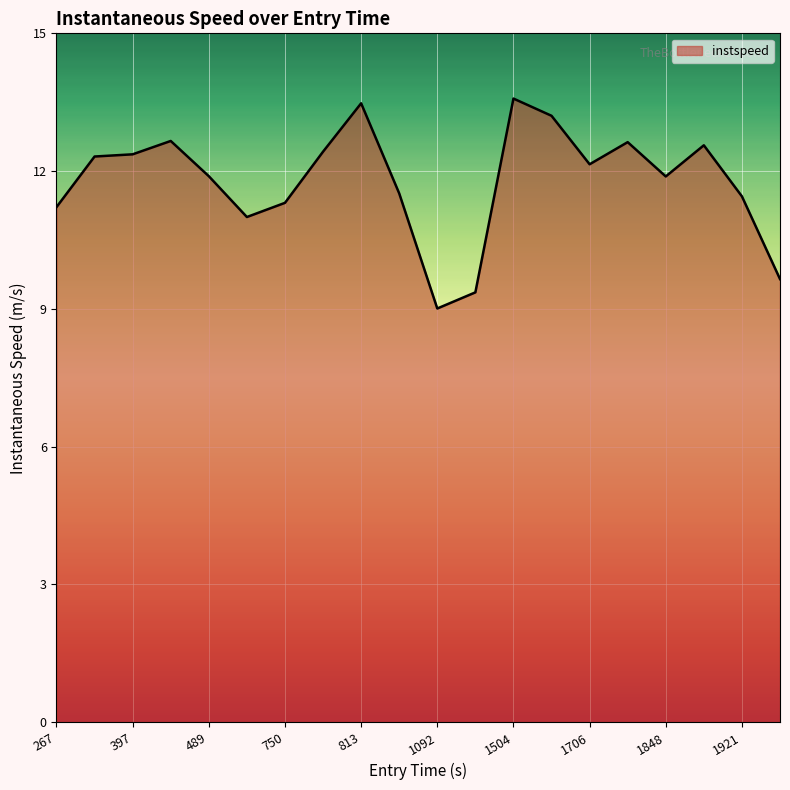

What is the smallest value displayed?

9.0